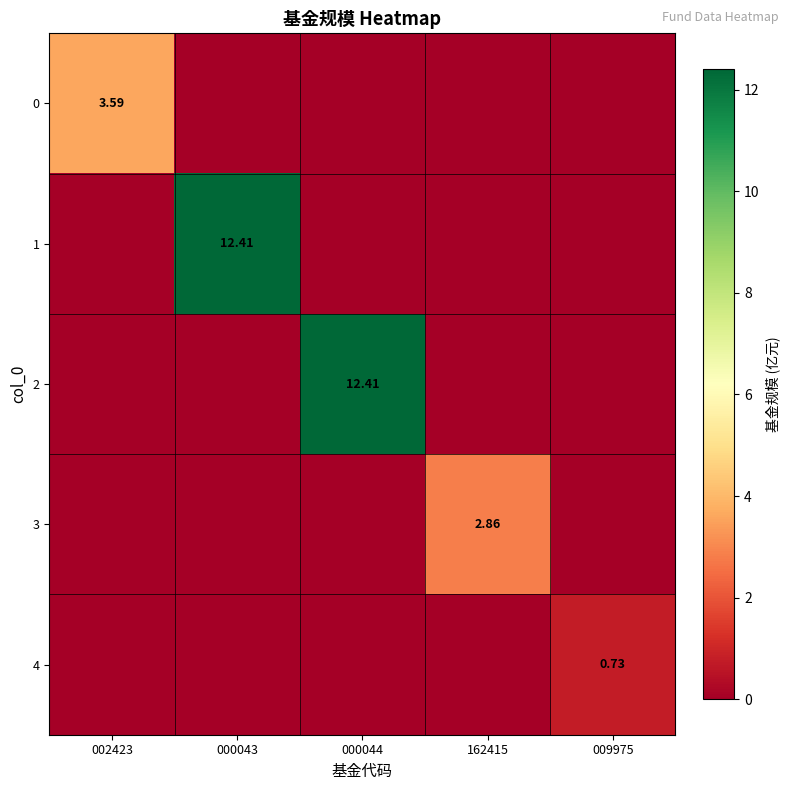

At 002423, list the series in order from largest to smallest.

0, 1, 2, 3, 4